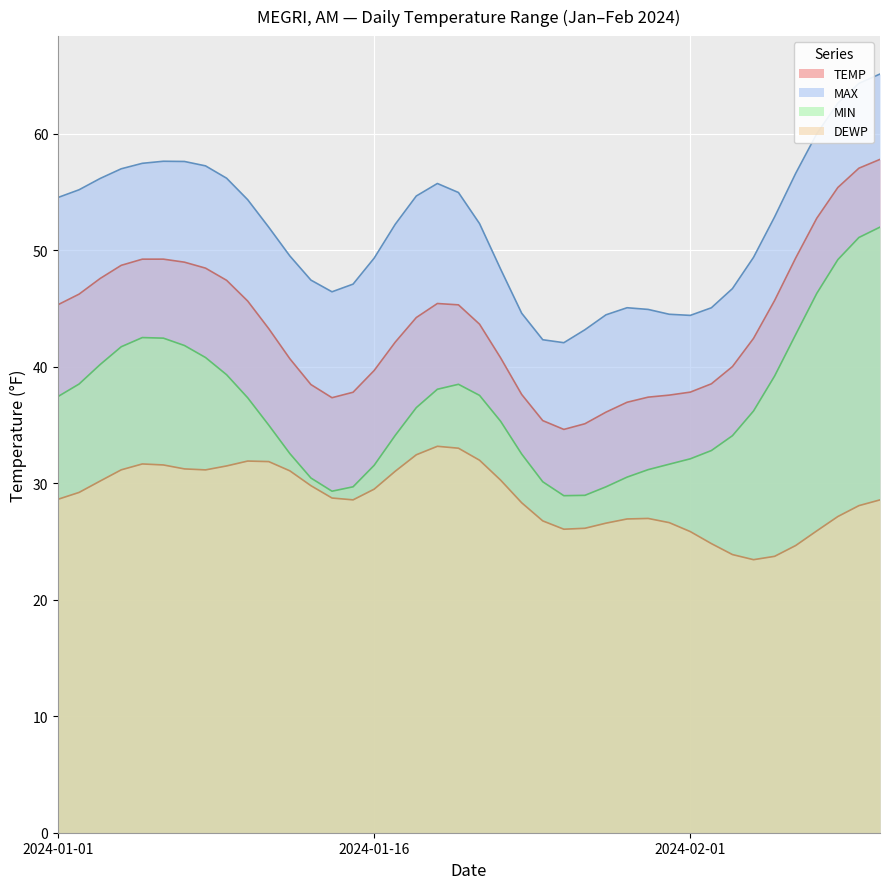

Between 2024-01-13 and 2024-01-18, which is larger?

2024-01-18